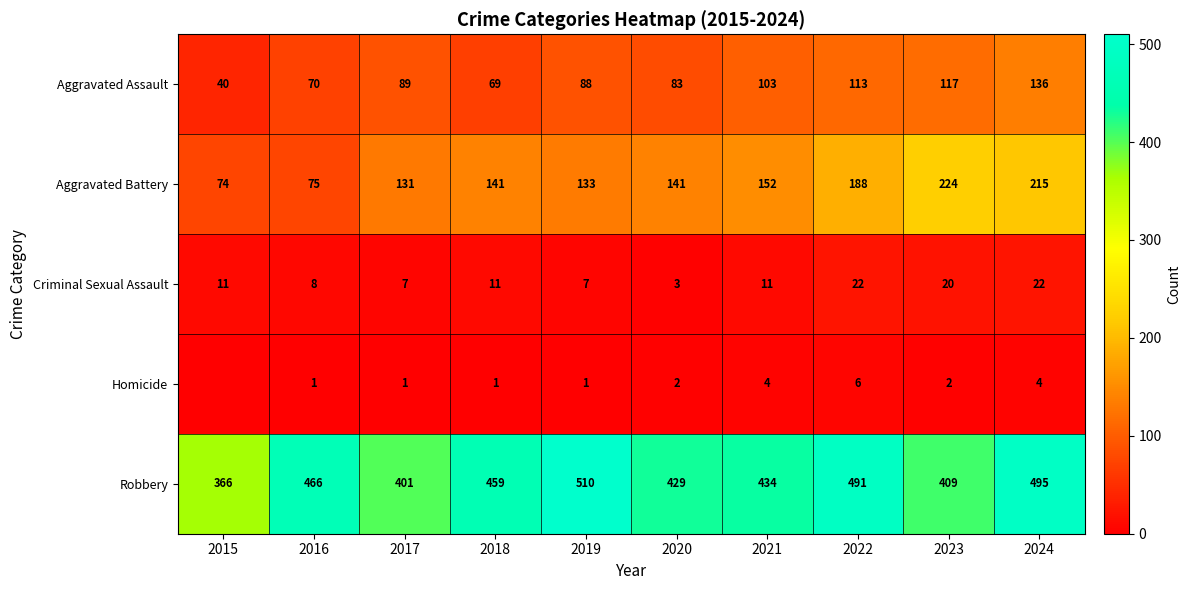

At how many categories does at least one series exceed 488?

3